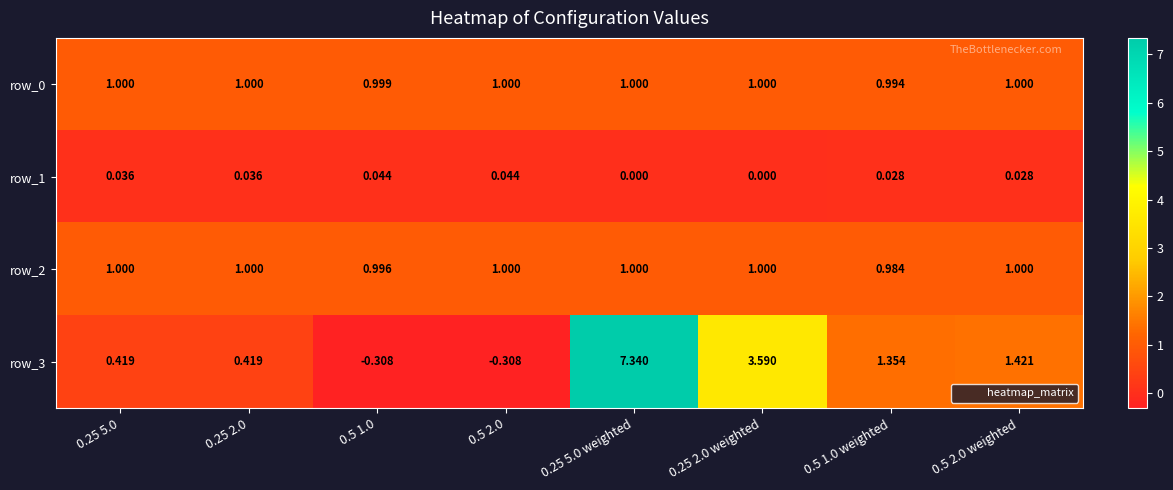

Is the value of row_3 at 0.25 5.0 weighted greater than the value of row_1 at 0.5 2.0?

Yes